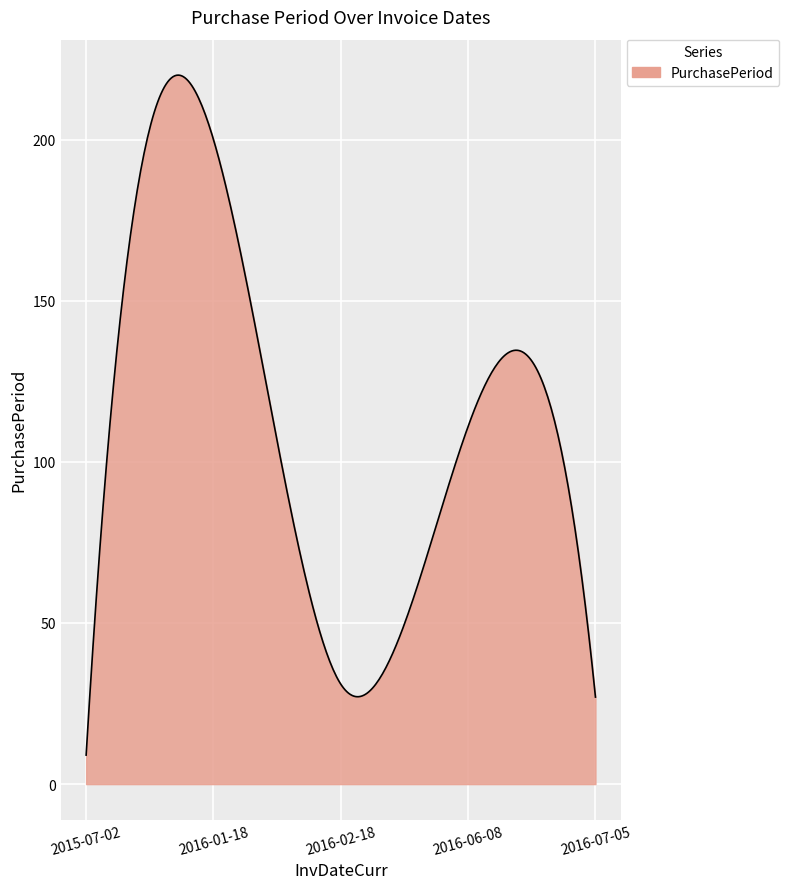

What is the difference between the maximum and minimum values?

211.0